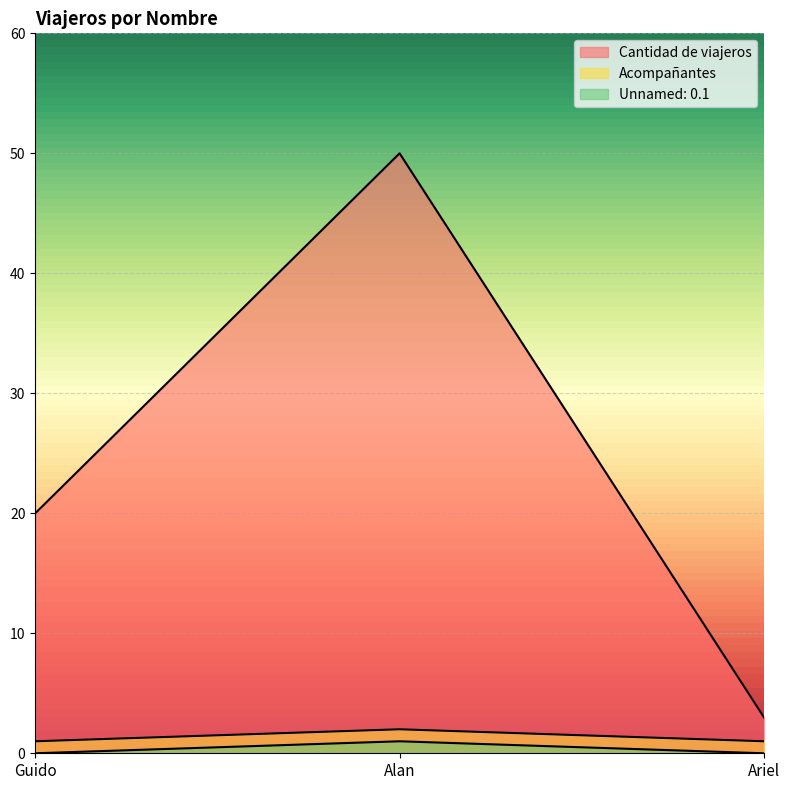

What position from the left is Guido?

1